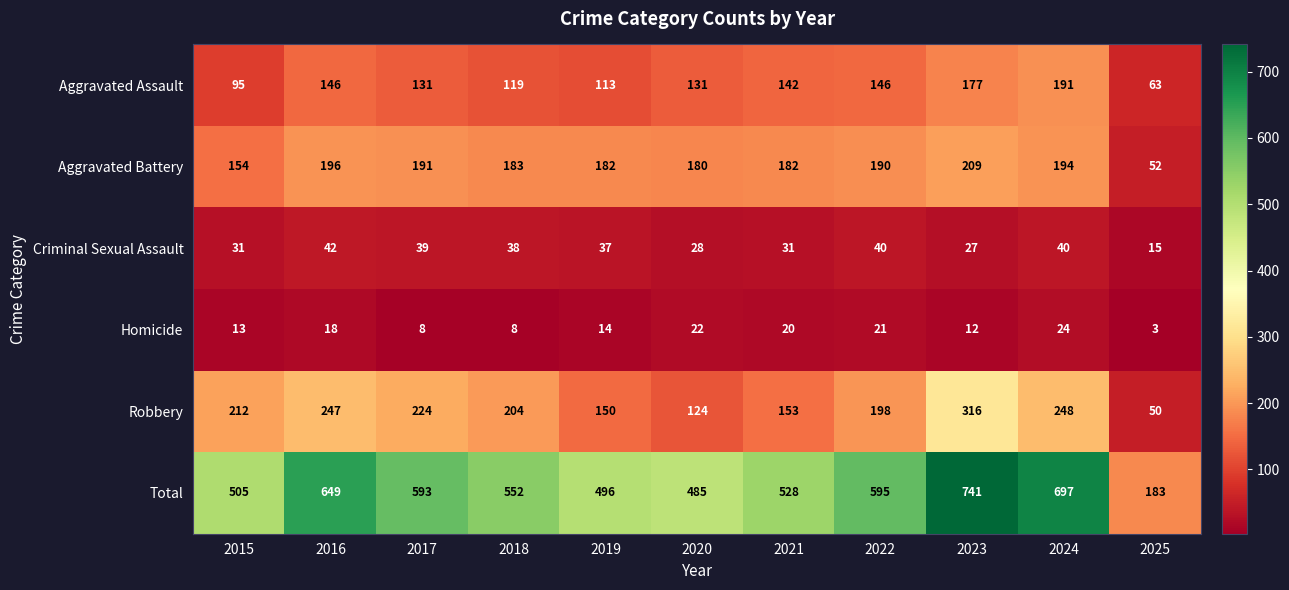

At which category is the sum across all series the highest?

2023